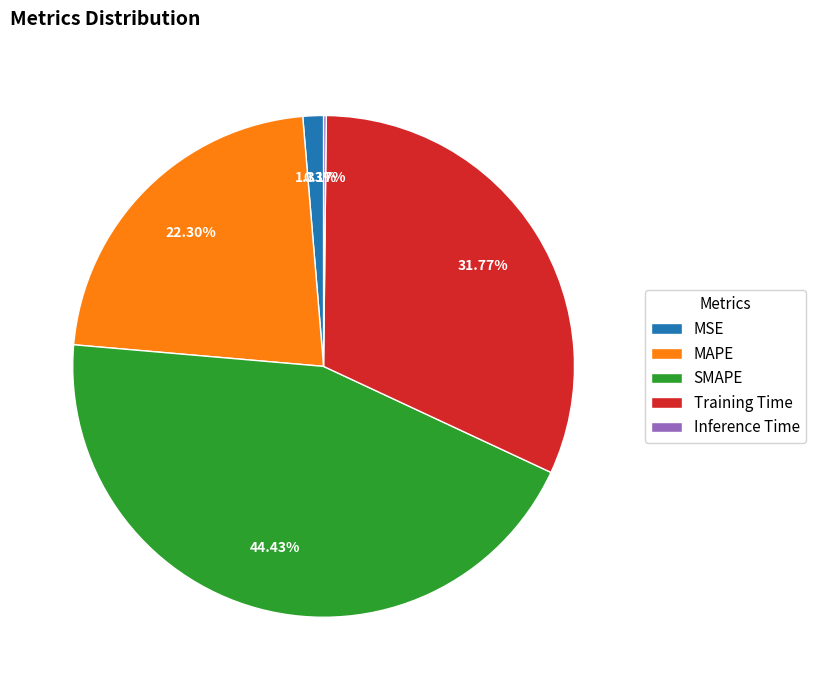

Between MAPE and SMAPE, which is larger?

SMAPE